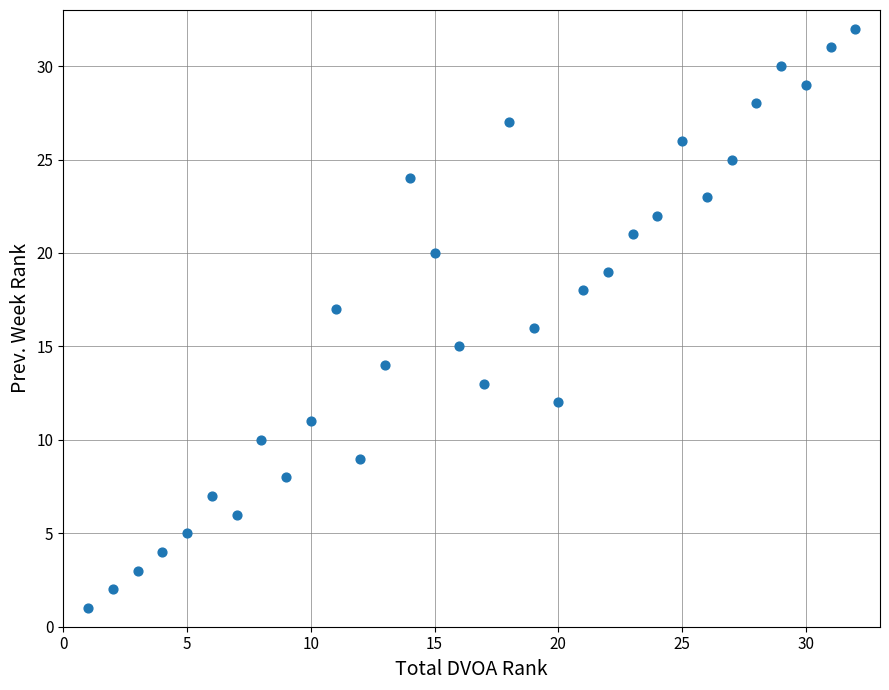

What is the range of X values (max minus min)?

31